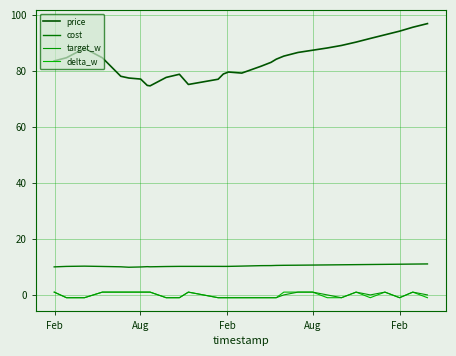

What are all the series names shown in the legend?

price, cost, target_w, delta_w